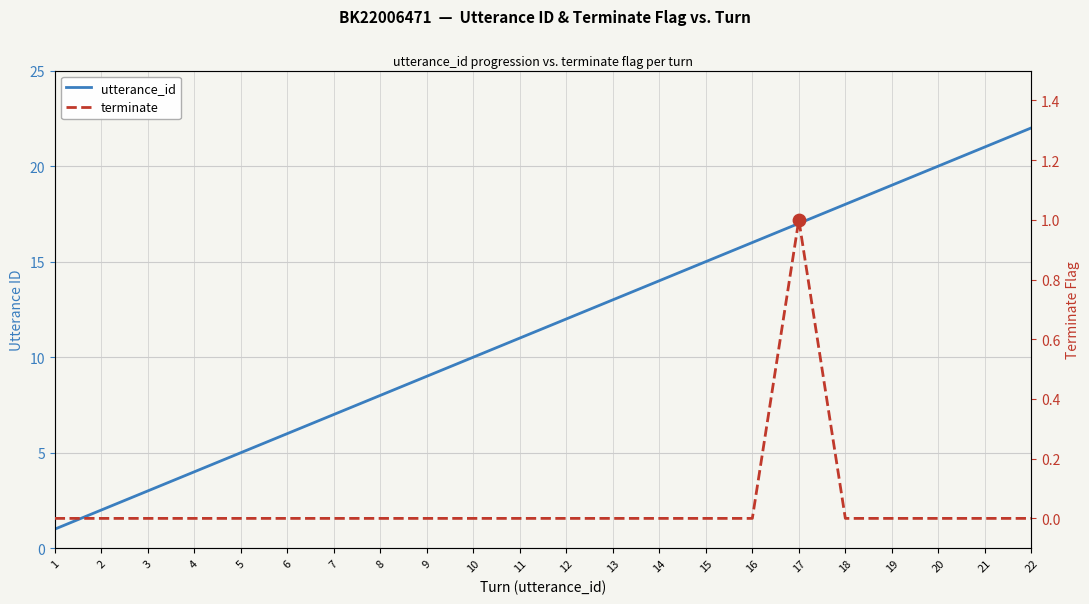

Which series has the largest total across all categories?

utterance_id